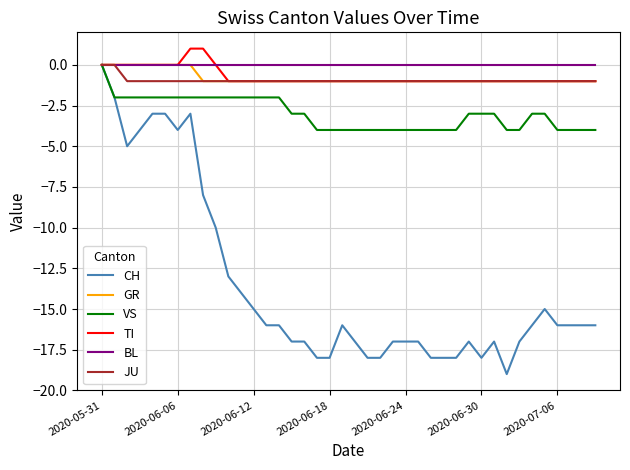

What is the minimum value shown in the chart?

-19